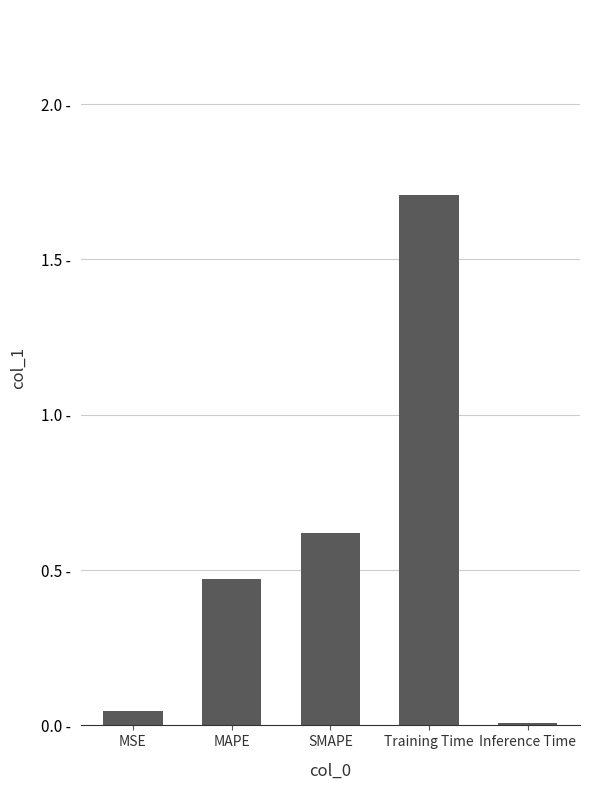

How many bars are there in total?

5